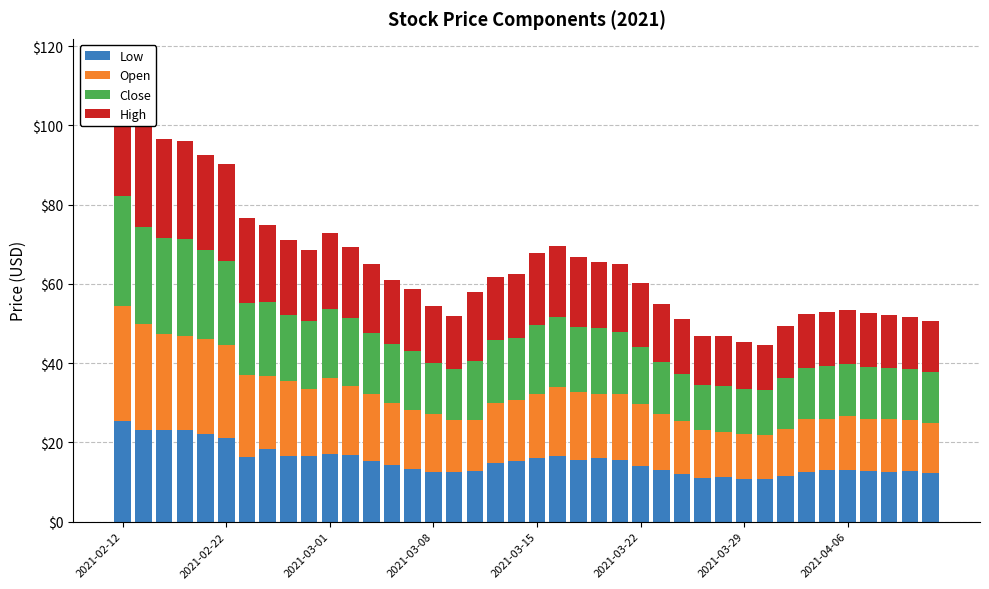

What are all the series names shown in the legend?

Low, Open, Close, High